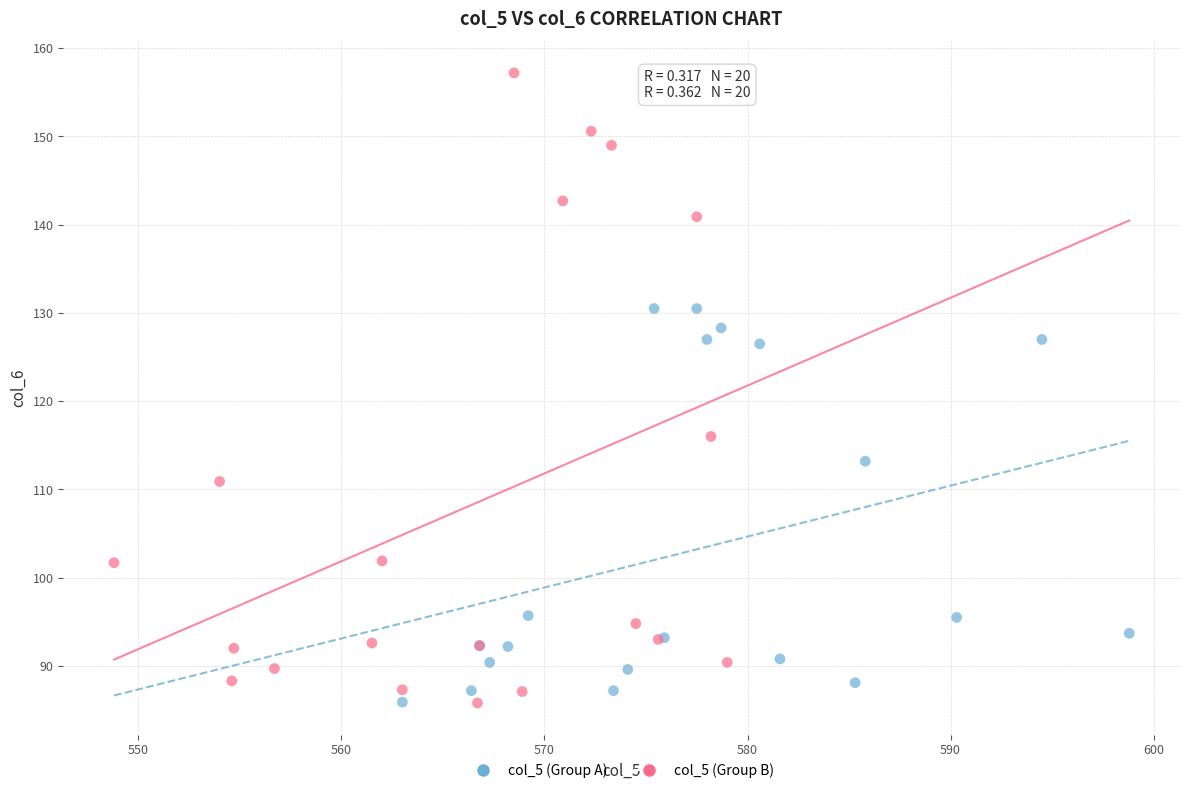

Which series contains the highest Y value?

col_5 (Group B)